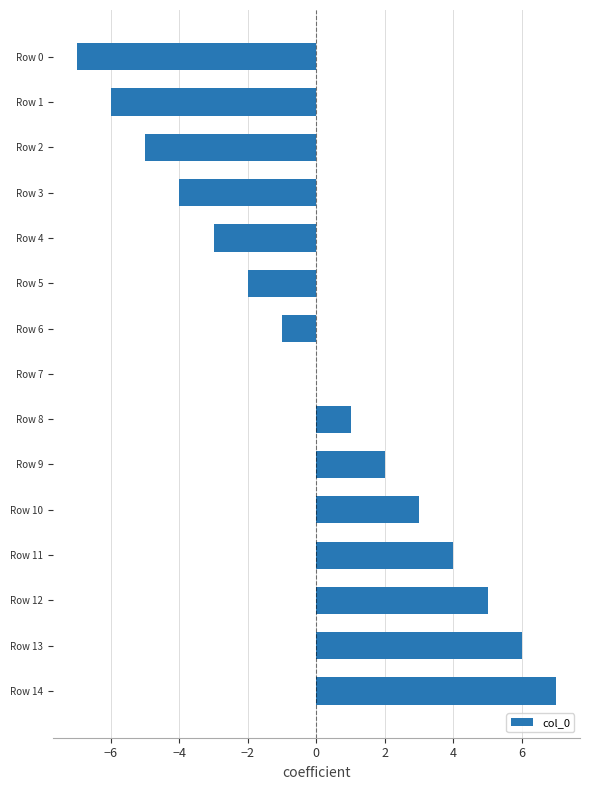

Which has a higher value, Row 4 or Row 1?

Row 4